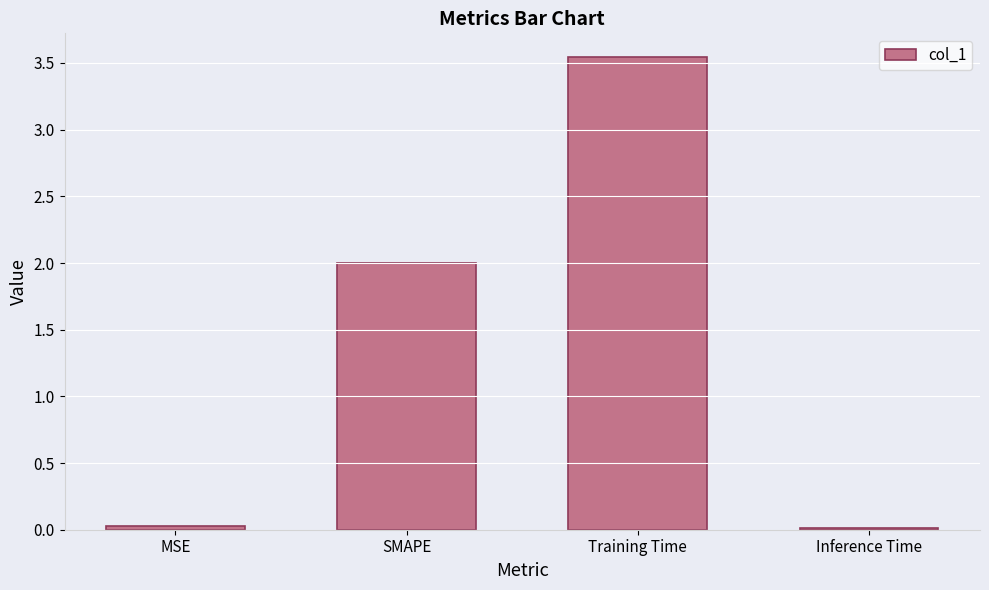

What is the label of the 2nd bar from the left?

SMAPE